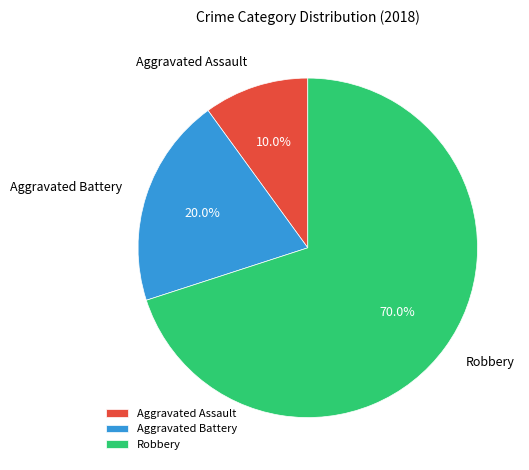

Rank the categories by value from lowest to highest.

Aggravated Assault, Aggravated Battery, Robbery